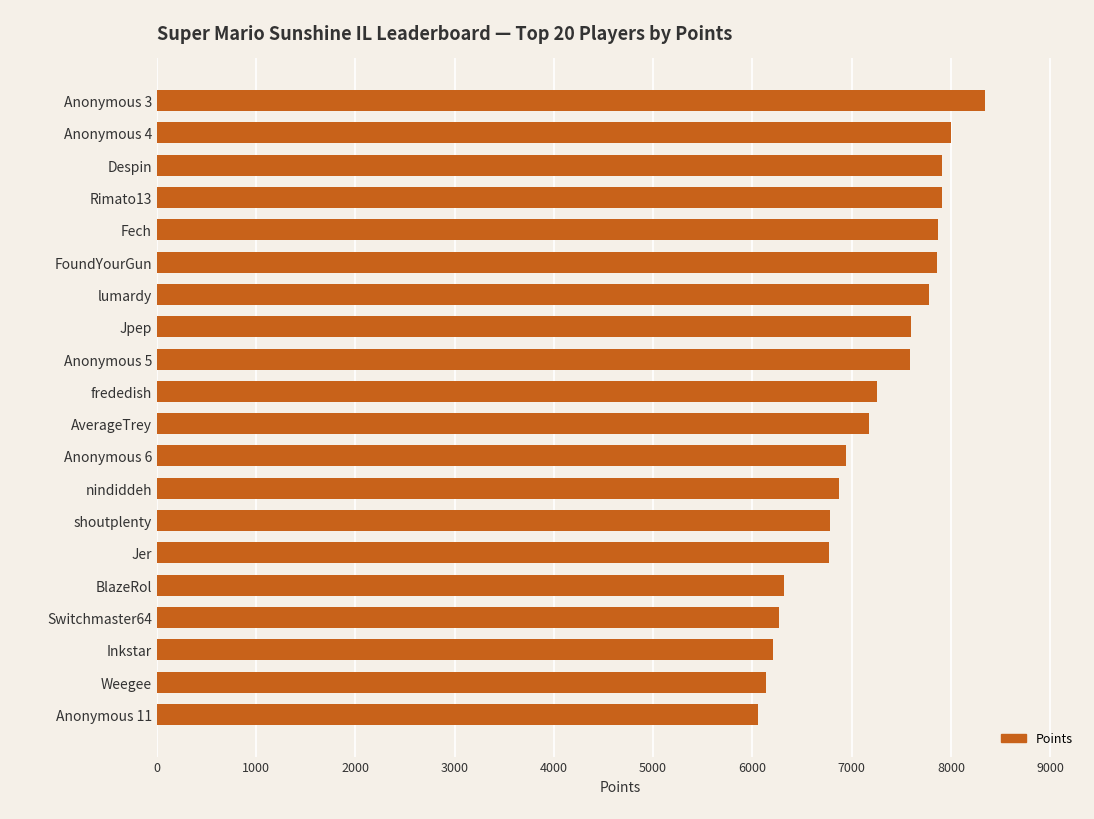

How many data points does each series have?

20